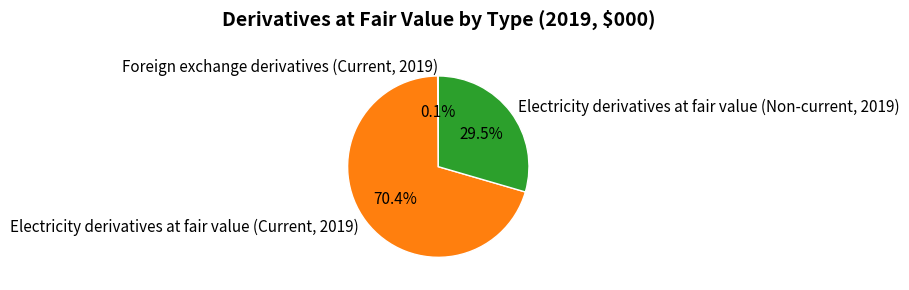

The Electricity derivatives at fair value (Current, 2019) slice represents 82% of the pie. True or false?

False